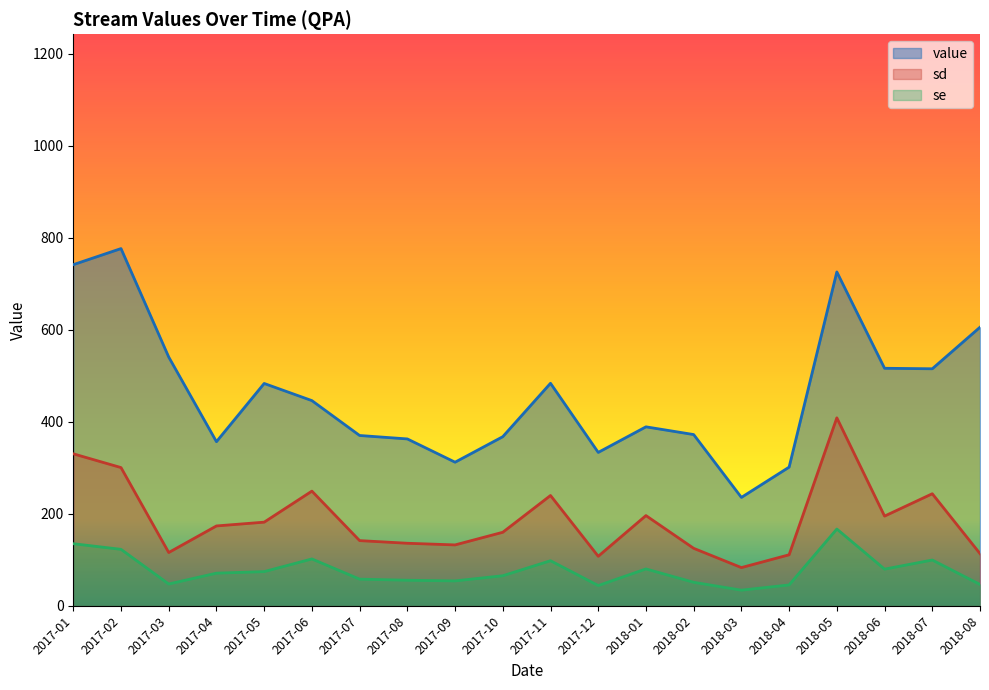

At which category does sd reach its first local valley?

2017-03